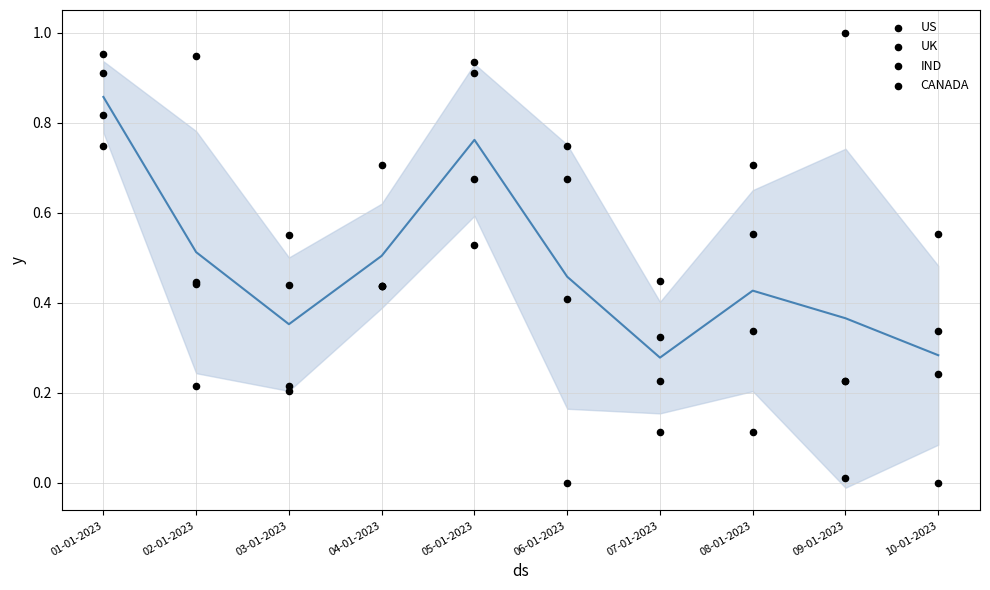

Which series reaches the maximum Y coordinate?

CANADA